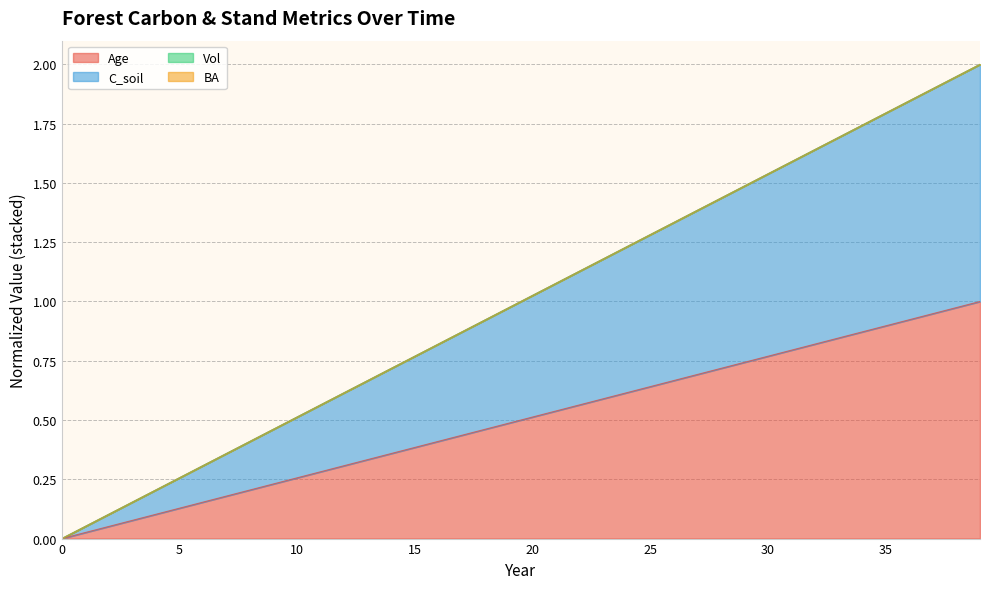

Rank the series by their average value, from highest to lowest.

C_soil, Age